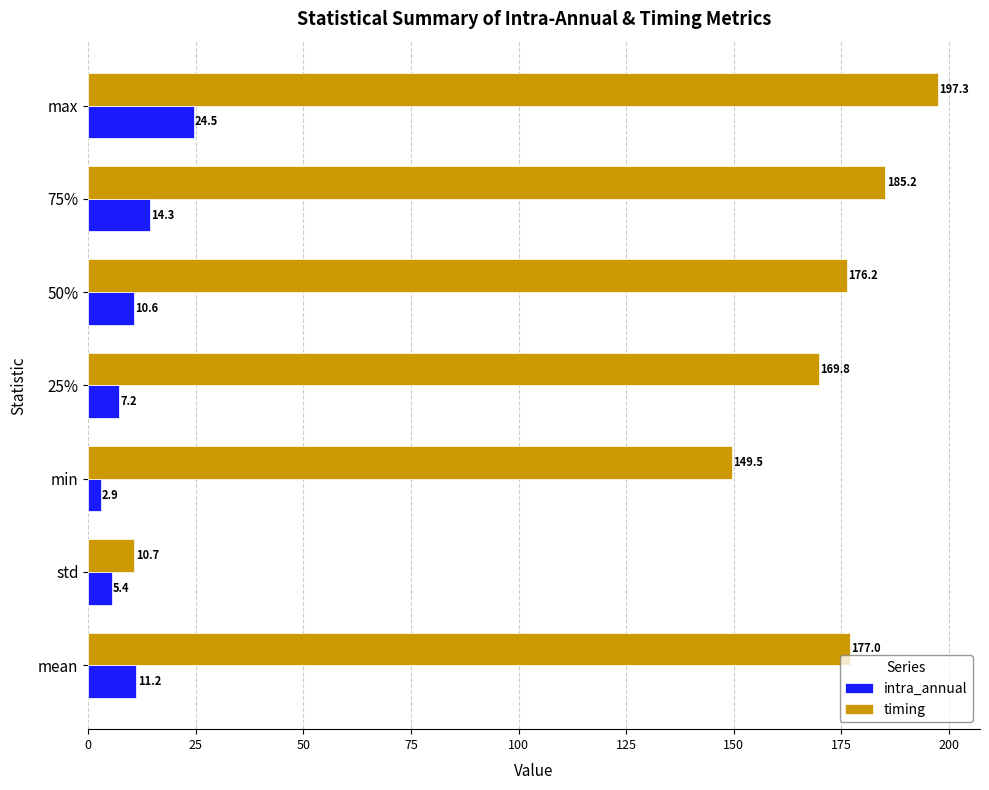

Where is timing nearest to the value 104?

min